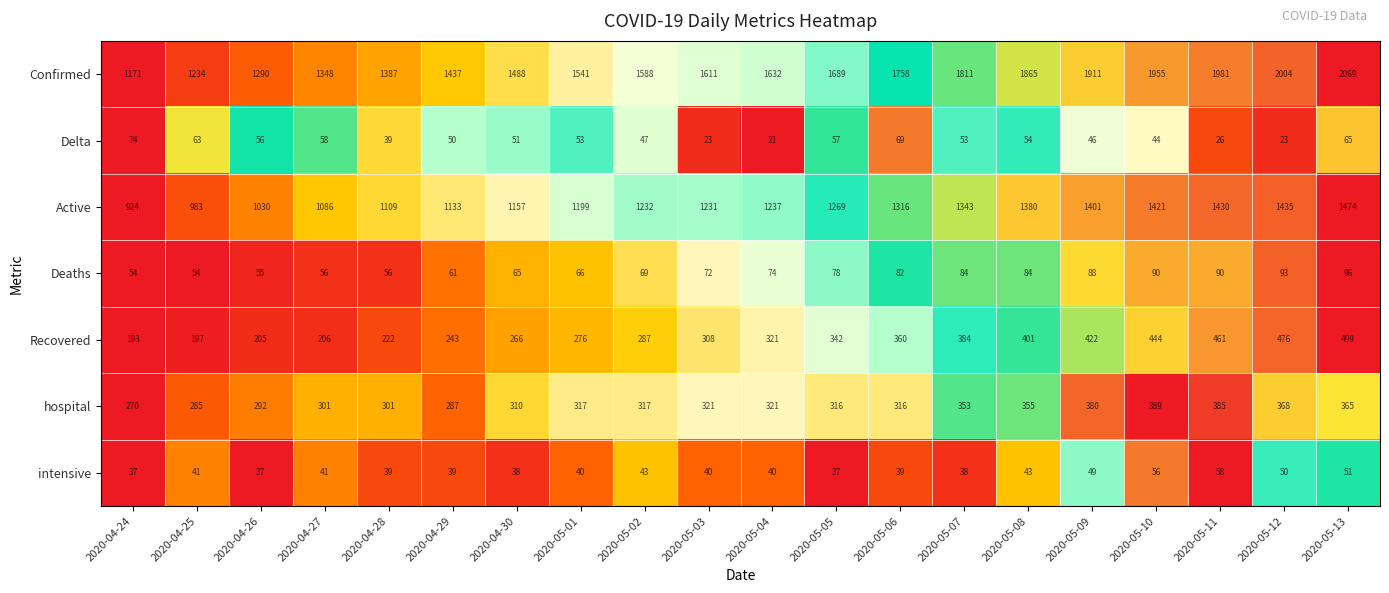

What is the total value across all series at 2020-05-12?

4449